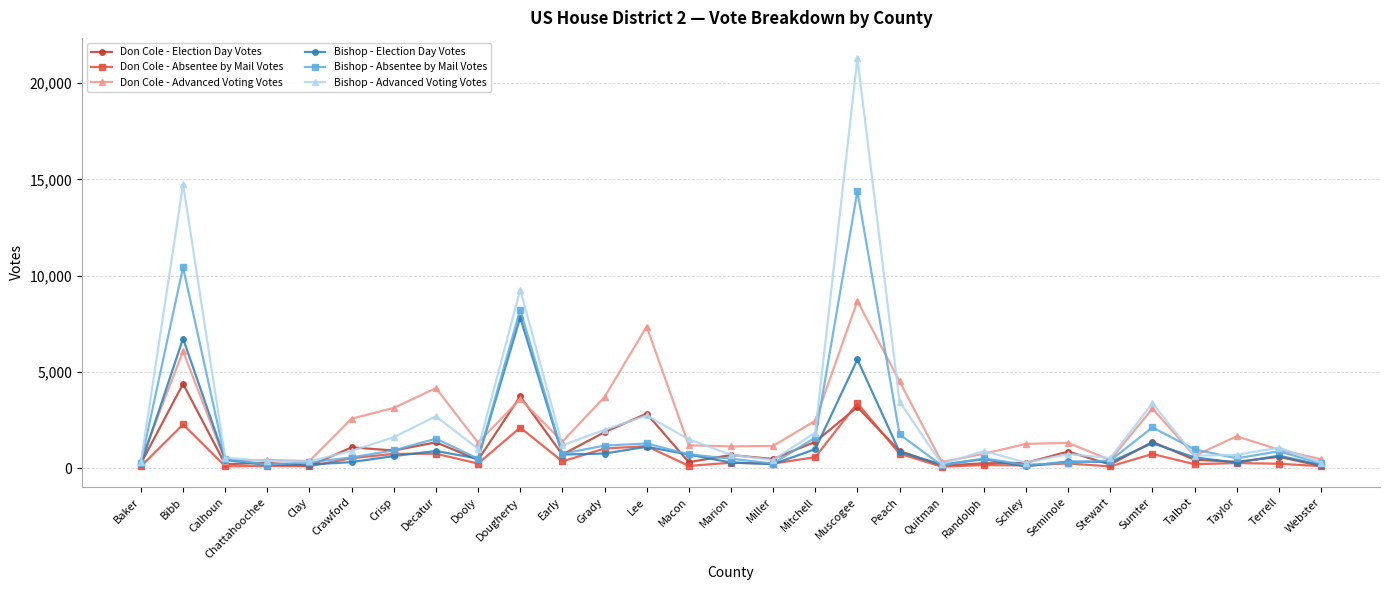

Which category has the highest value in the Bishop - Election Day Votes series?

Dougherty